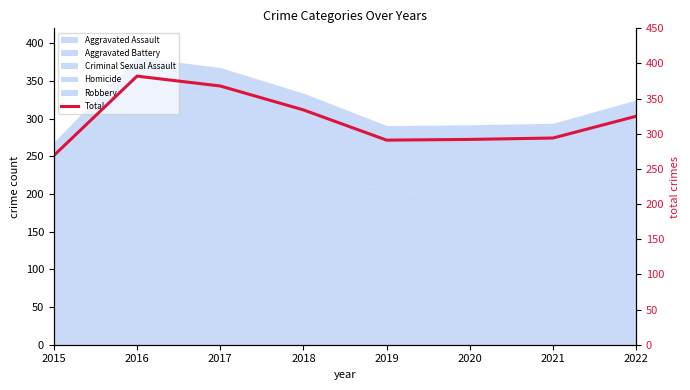

Rank the categories by value from highest to lowest.

2016, 2017, 2018, 2022, 2021, 2020, 2019, 2015